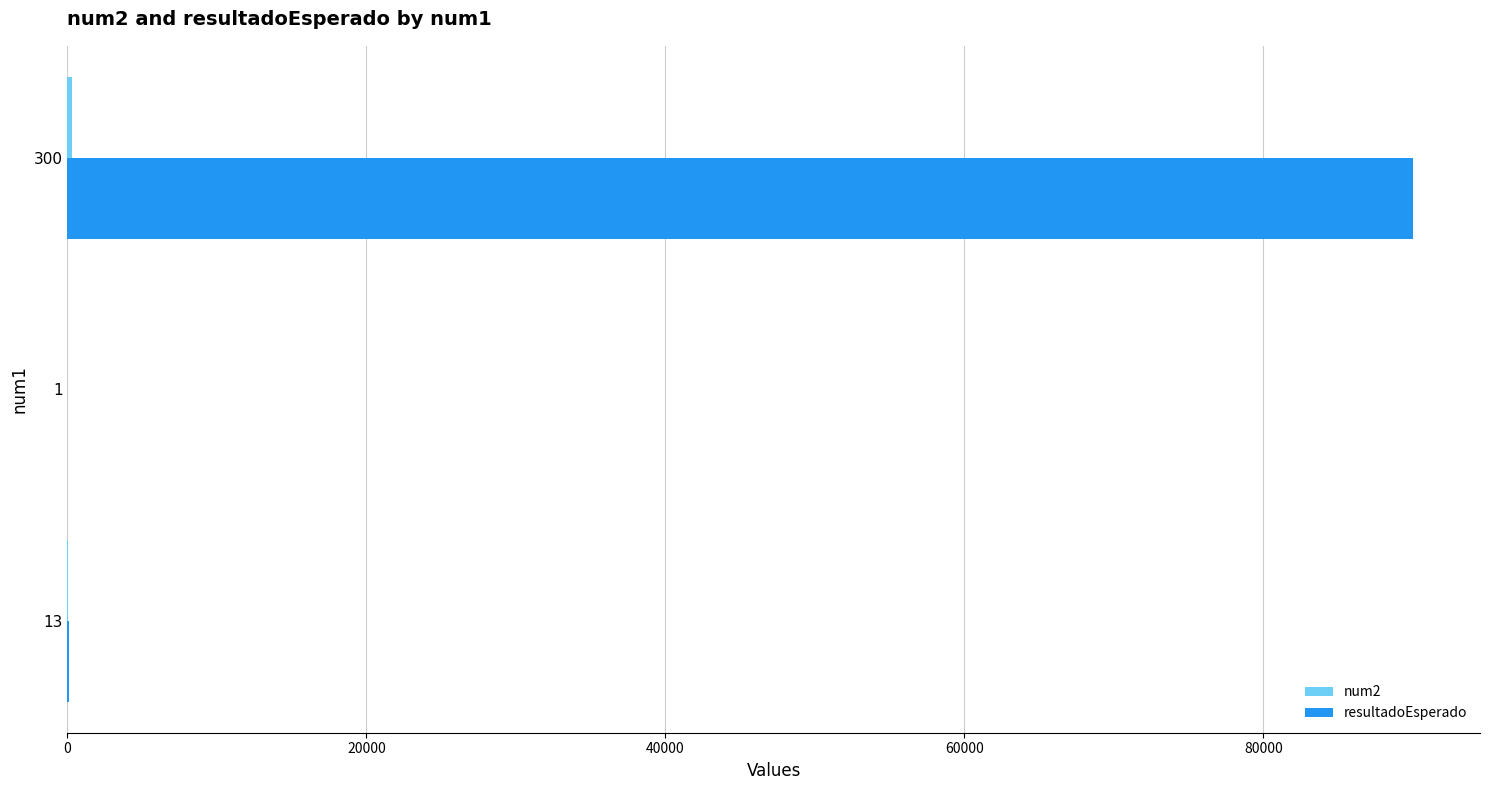

The value of resultadoEsperado at 300 is 90000. True or false?

True